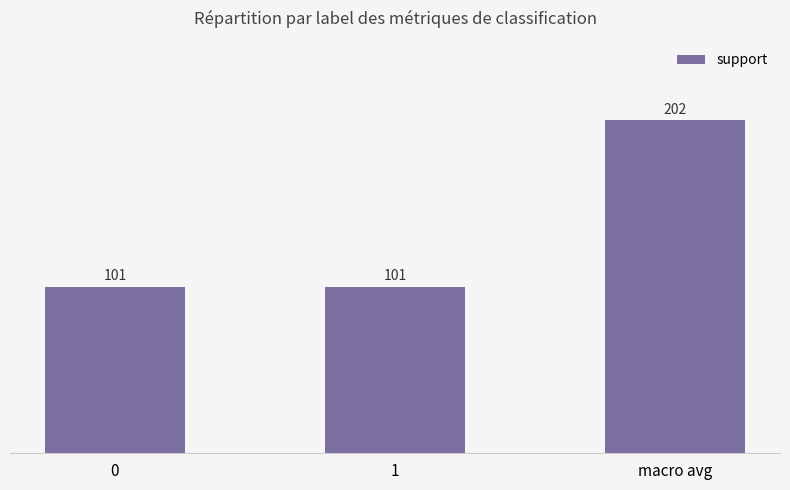

Approximately how many times larger is the value at 1 compared to 0?

1.0